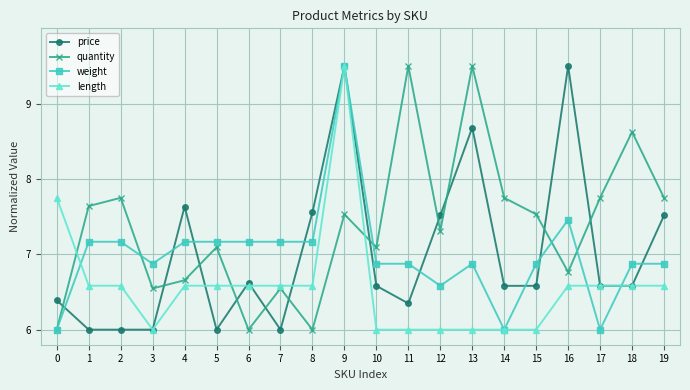

At how many categories does at least one series exceed 8?

5